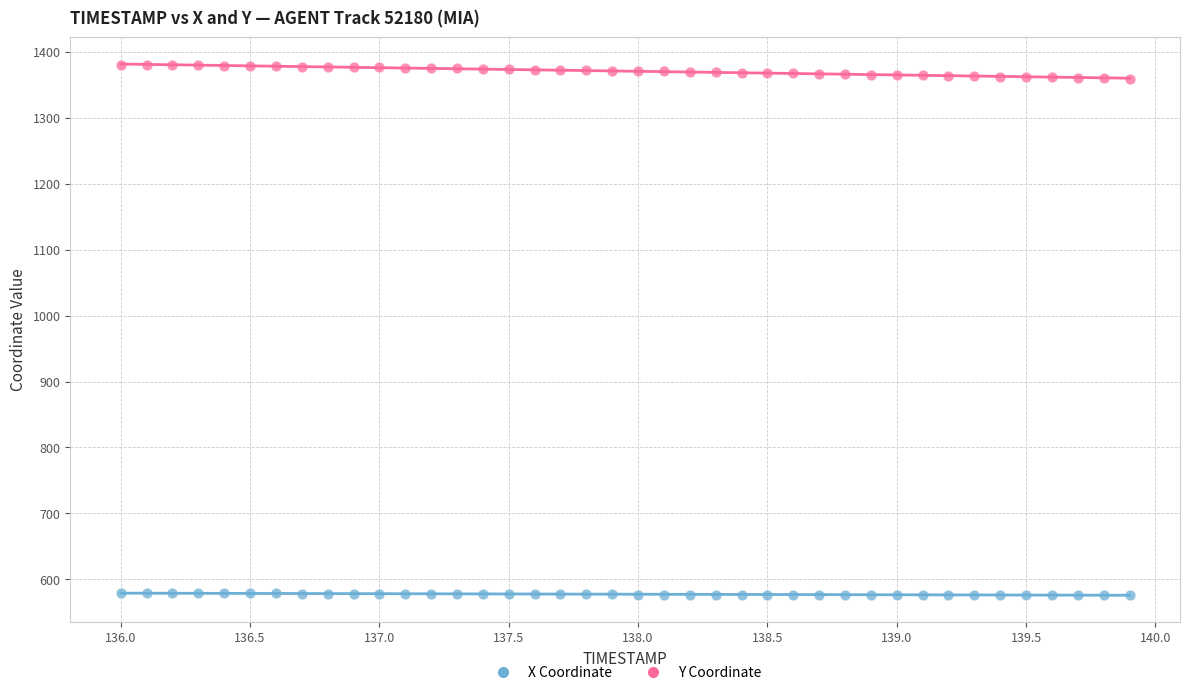

Which series has the widest spread of Y values?

Y Coordinate